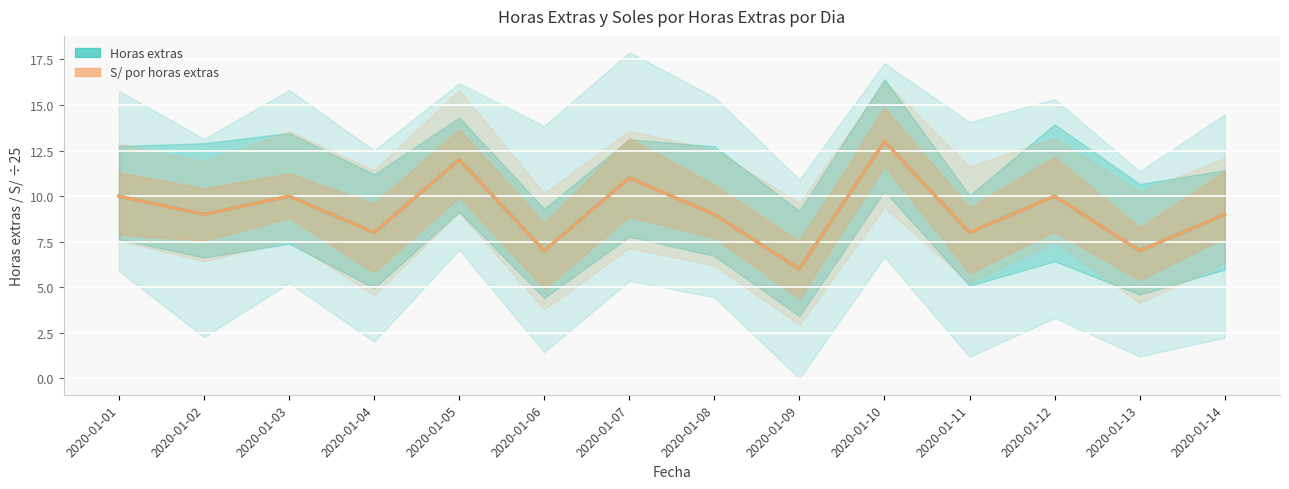

Count the Horas extras values in the range 8 to 10.

8